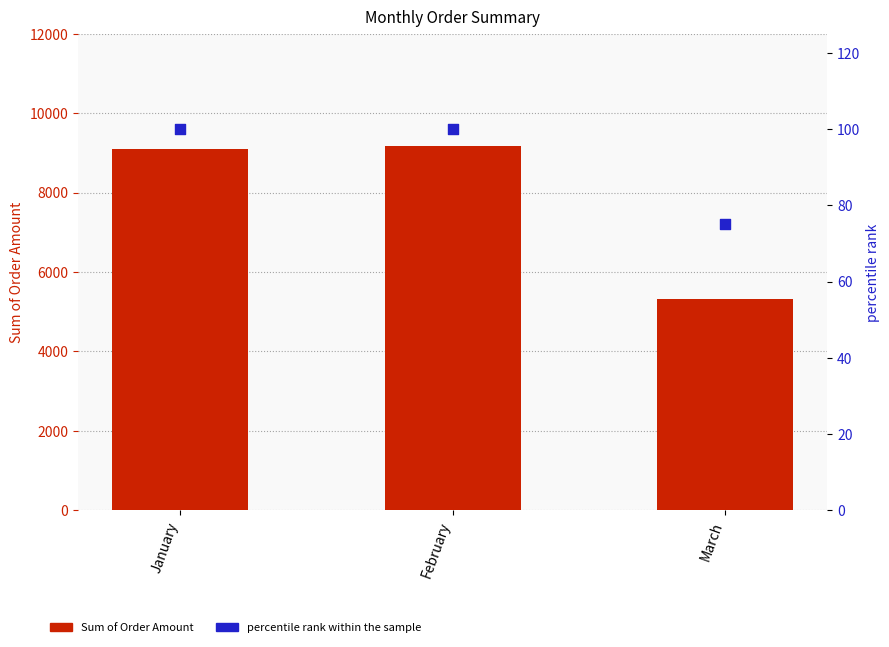

Which series has the largest Y range (max minus min)?

Sum of Order Amount